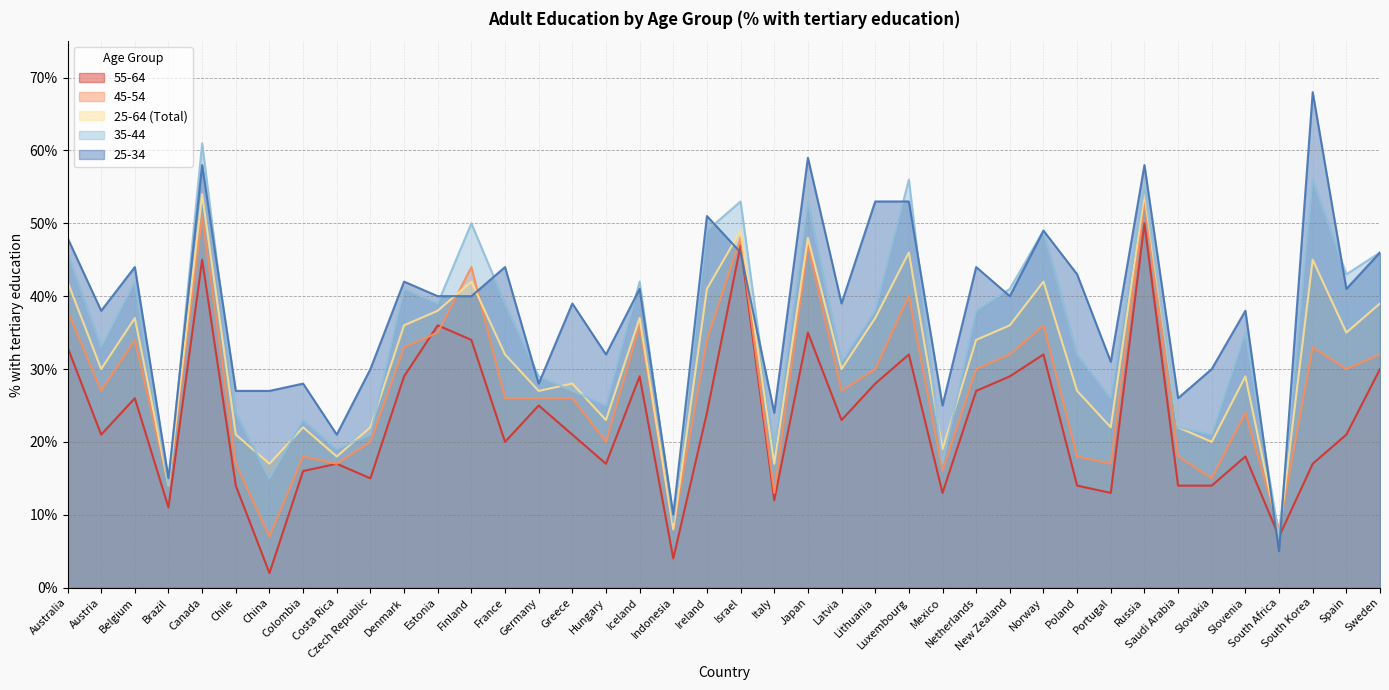

At which label does _25_34 reach its peak?

South Korea